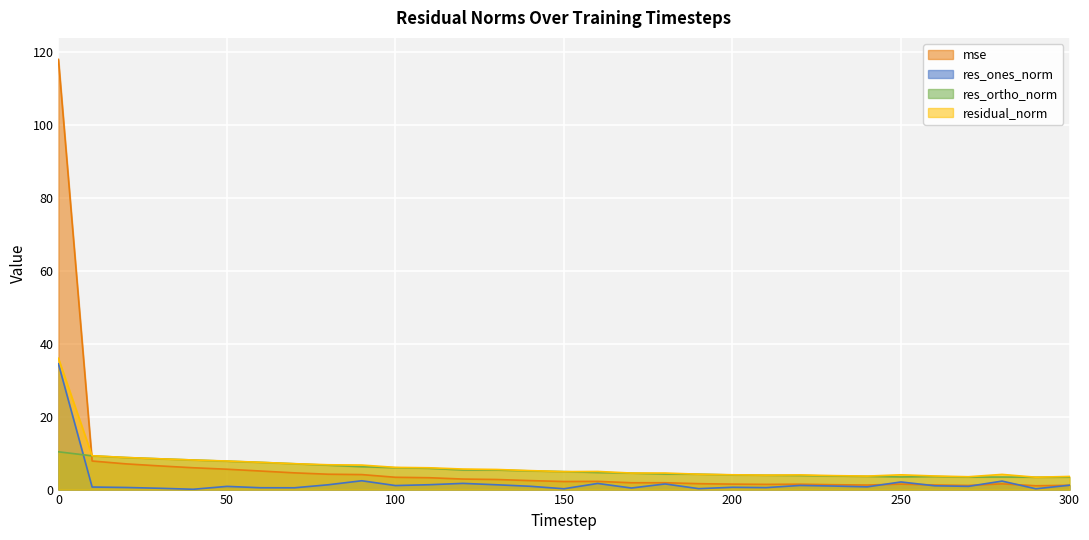

Reading right to left, transcribe all the data shown in this chart.

mse: 1.2	1.0	1.6	1.1	1.3	1.5	1.2	1.3	1.5	1.4	1.5	1.6	1.9	1.9	2.3	2.2	2.5	2.8	2.9	3.3	3.4	4.1	4.2	4.6	5.1	5.6	6.0	6.5	7.1	7.8	118.1
res_ones_norm: 1.2	0.2	2.3	0.9	1.0	2.1	0.8	1.0	1.1	0.5	0.6	0.3	1.5	0.4	1.7	0.2	0.9	1.3	1.7	1.3	1.1	2.4	1.3	0.5	0.5	0.9	0.1	0.4	0.6	0.7	34.5
res_ortho_norm: 3.4	3.4	3.5	3.4	3.6	3.5	3.6	3.7	3.9	3.9	4.0	4.2	4.3	4.5	4.7	4.9	5.1	5.4	5.4	5.8	6.0	6.3	6.7	7.1	7.5	7.8	8.1	8.4	8.8	9.3	10.4
residual_norm: 3.6	3.4	4.2	3.5	3.7	4.1	3.7	3.8	4.0	4.0	4.1	4.2	4.5	4.5	5.0	4.9	5.2	5.5	5.6	6.0	6.1	6.7	6.8	7.1	7.5	7.8	8.1	8.5	8.8	9.3	36.0